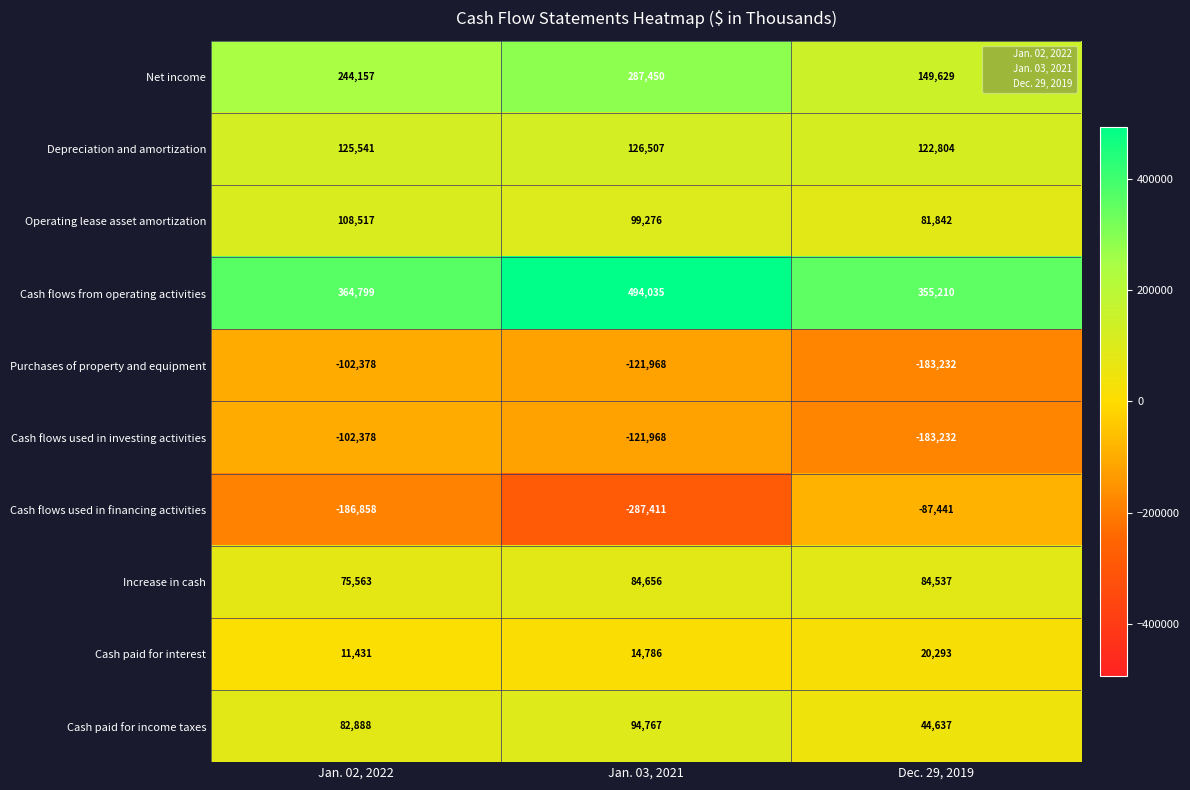

Between Jan. 02, 2022 and Jan. 03, 2021, which series saw the biggest shift?

Cash flows from operating activities